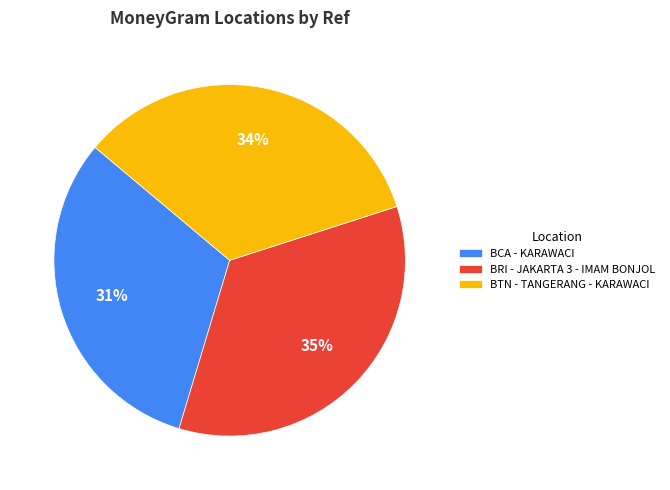

Is the sum of BTN - TANGERANG - KARAWACI and BRI - JAKARTA 3 - IMAM BONJOL greater than half?

Yes